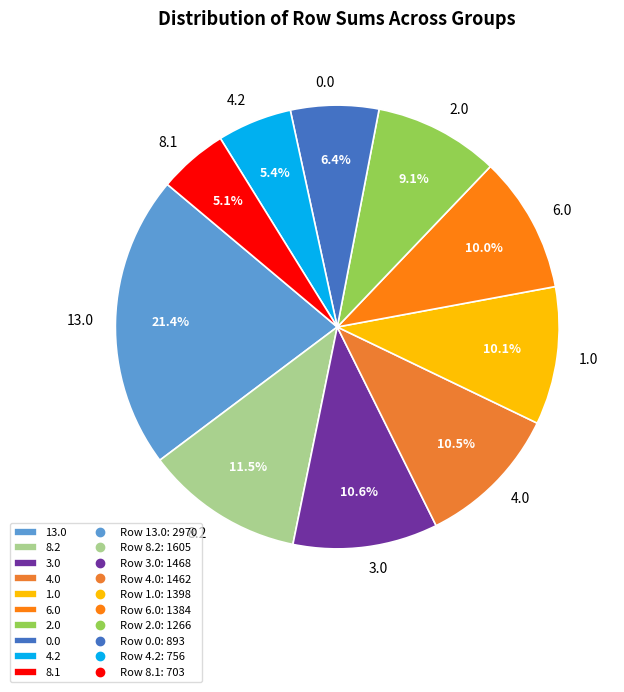

What portion of the pie excludes 8.1?

94.9%